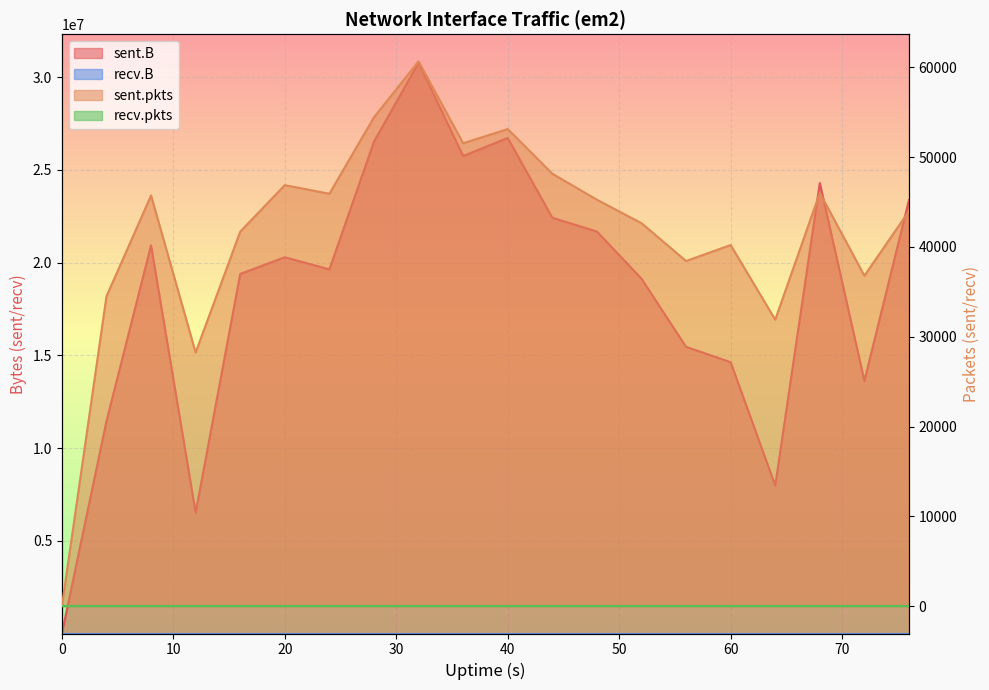

True or false: sent.B and sent.pkts cross at least once.

False